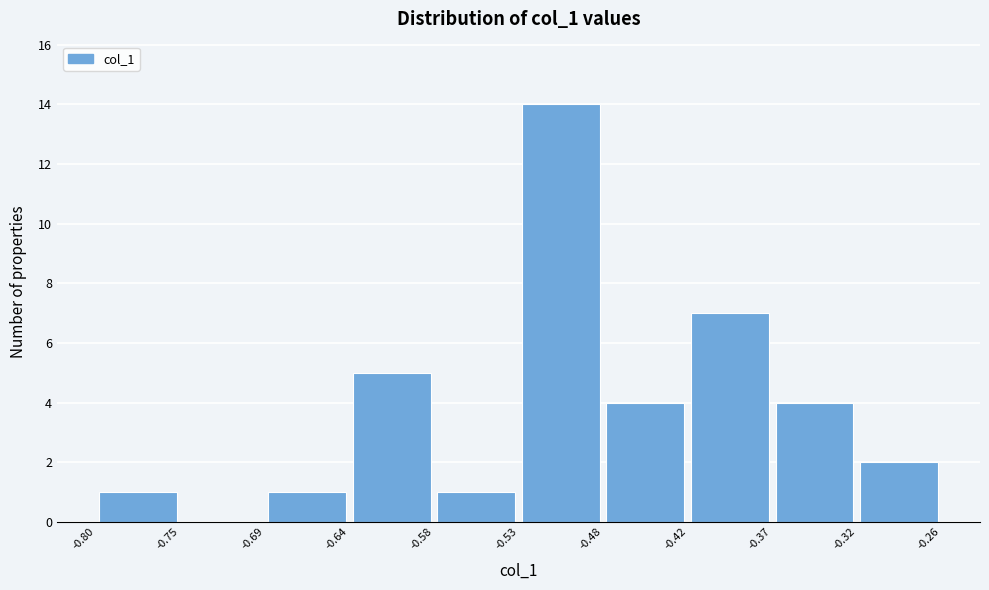

Reading left to right, transcribe this chart: for each bar, give the range it covers on the x-axis and its height. The values are not printed on the chart, so give them approximately, as read against the axis.

-0.80 to -0.75: 1
-0.75 to -0.69: 0
-0.69 to -0.64: 1
-0.64 to -0.58: 5
-0.58 to -0.53: 1
-0.53 to -0.48: 14
-0.48 to -0.42: 4
-0.42 to -0.37: 7
-0.37 to -0.32: 4
-0.32 to -0.26: 2